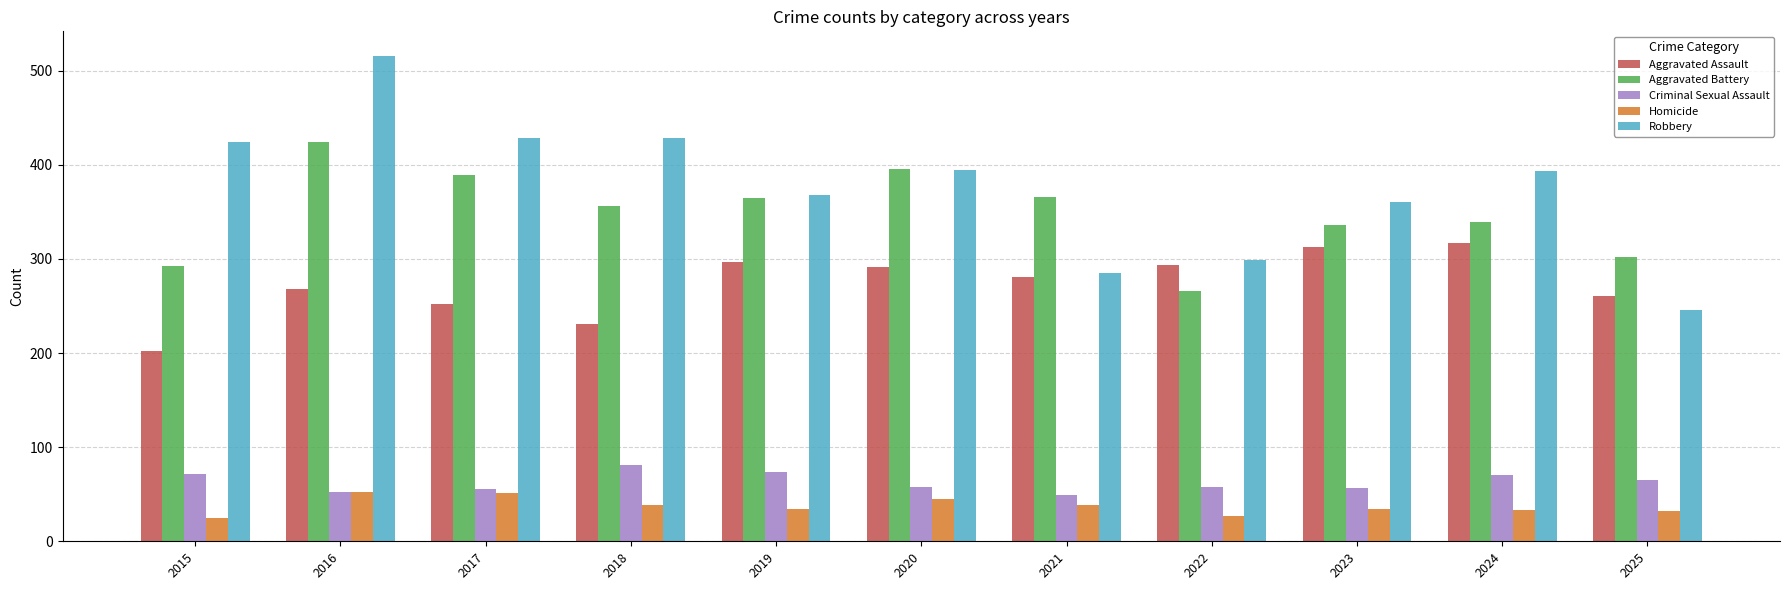

What is the difference between the Robbery values at 2016 and 2019?

148